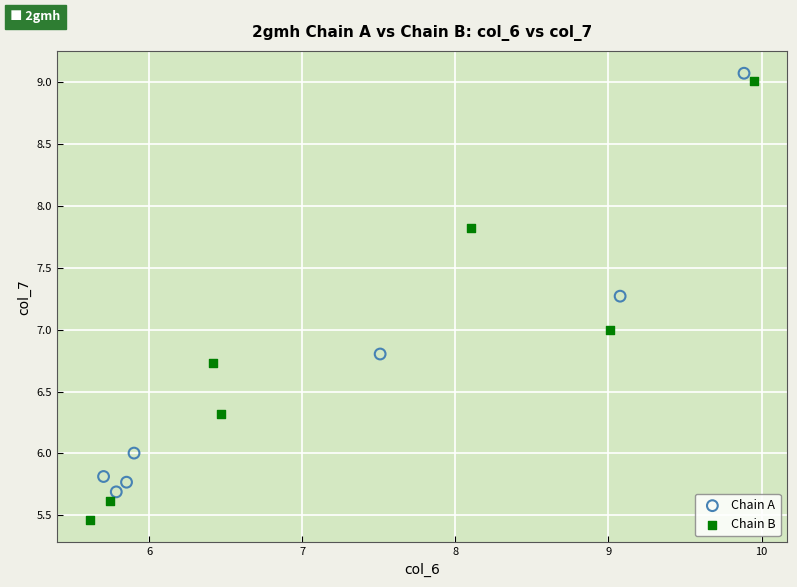

Which series reaches the maximum Y coordinate?

Chain A